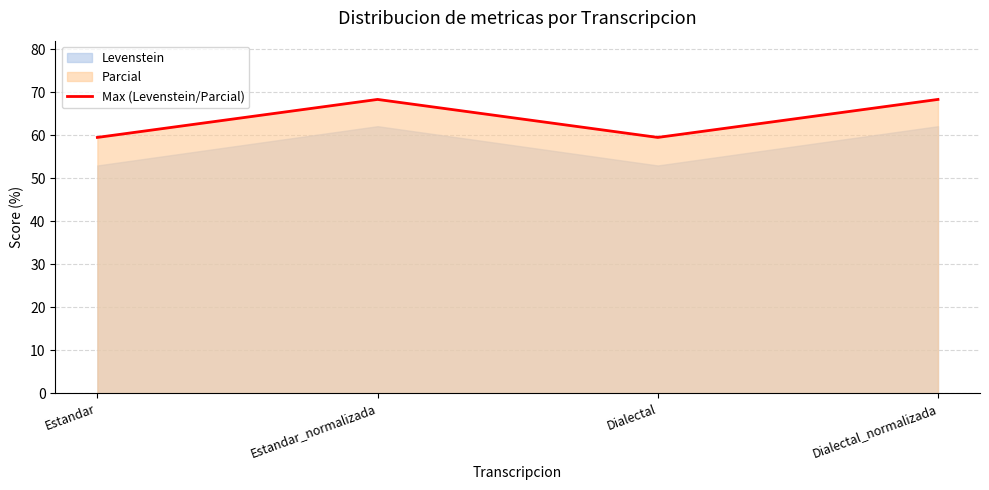

List the labels in order of value, largest first.

Estandar_normalizada, Dialectal_normalizada, Estandar, Dialectal